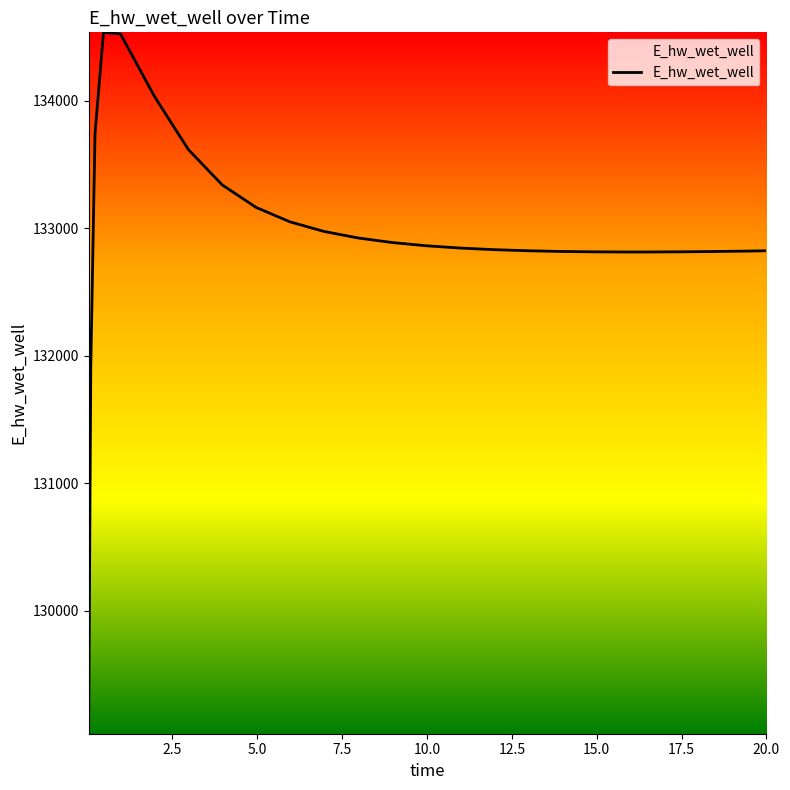

What is the maximum value shown in the chart?

134536.8